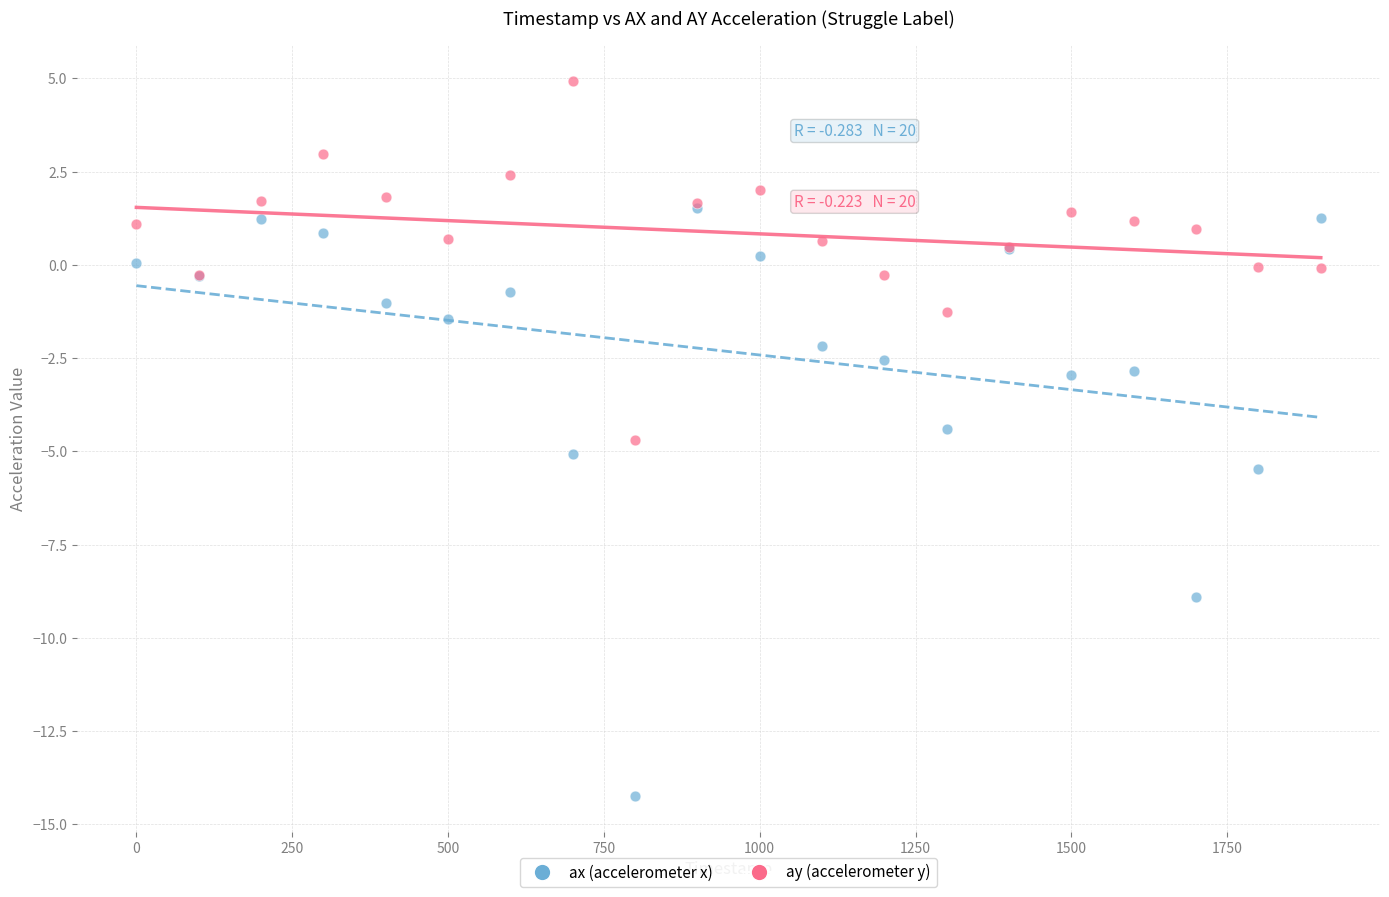

Which series reaches the minimum Y coordinate?

ax (accelerometer x)